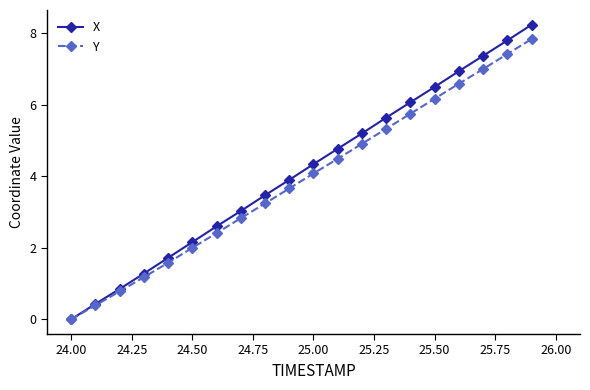

Rank the series by their maximum value, from lowest to highest.

Y, X